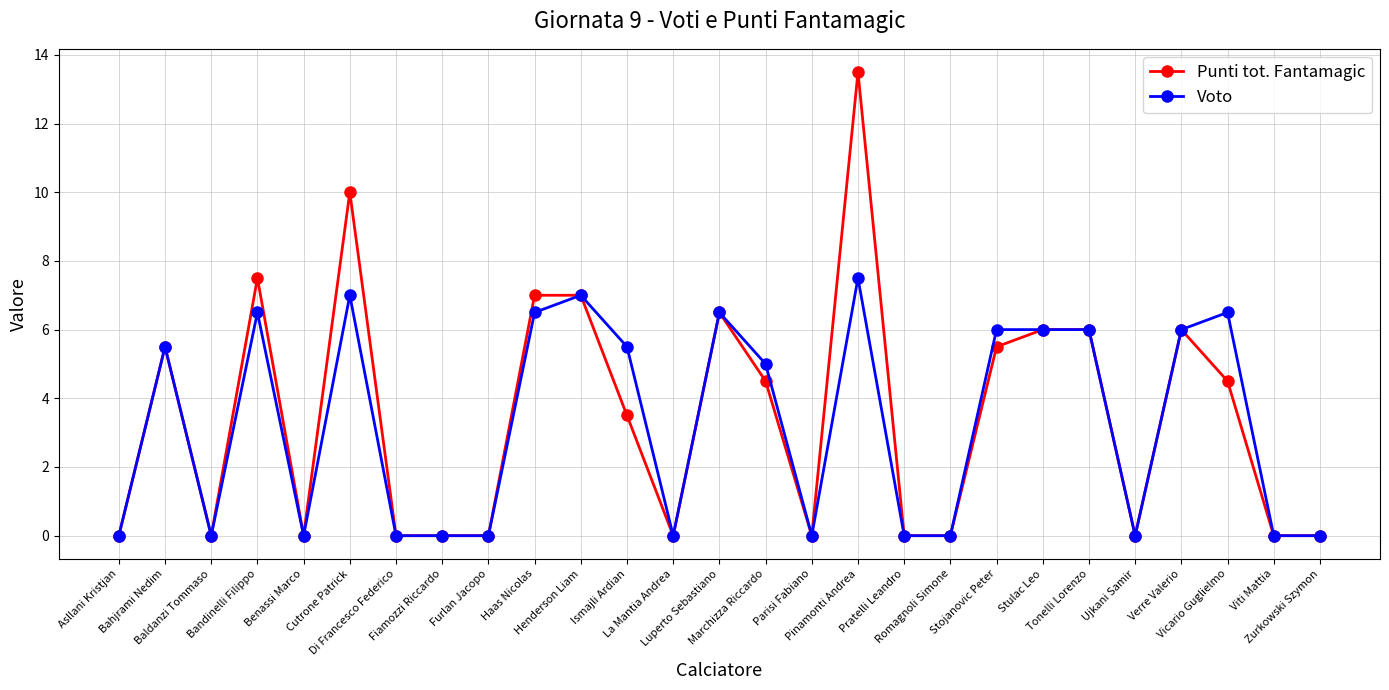

Rank the series by their maximum value, from highest to lowest.

Punti tot. Fantamagic, Voto